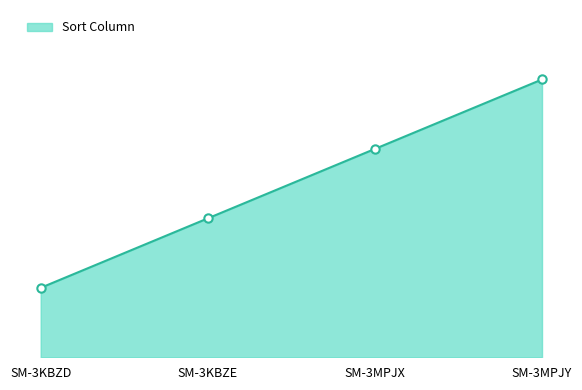

Is this an area chart (filled region under the line)?

Yes